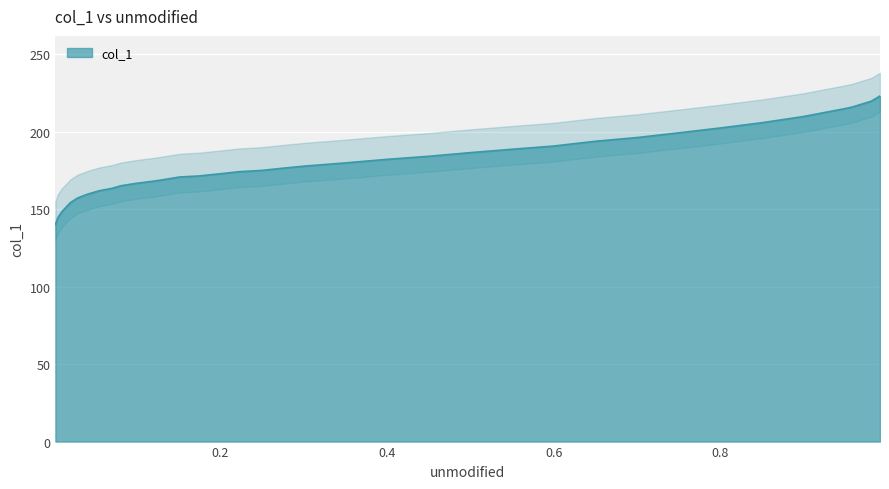

Rank the categories by value from lowest to highest.

0.0021, 0.005, 0.0099, 0.0199, 0.0284, 0.0397, 0.0546, 0.0703, 0.0802, 0.0987, 0.1221, 0.1519, 0.1739, 0.1987, 0.2229, 0.2491, 0.274, 0.3002, 0.3478, 0.3996, 0.45, 0.5004, 0.5507, 0.599, 0.6508, 0.7005, 0.7495, 0.7999, 0.8495, 0.8992, 0.9475, 0.9581, 0.9688, 0.9808, 0.9915